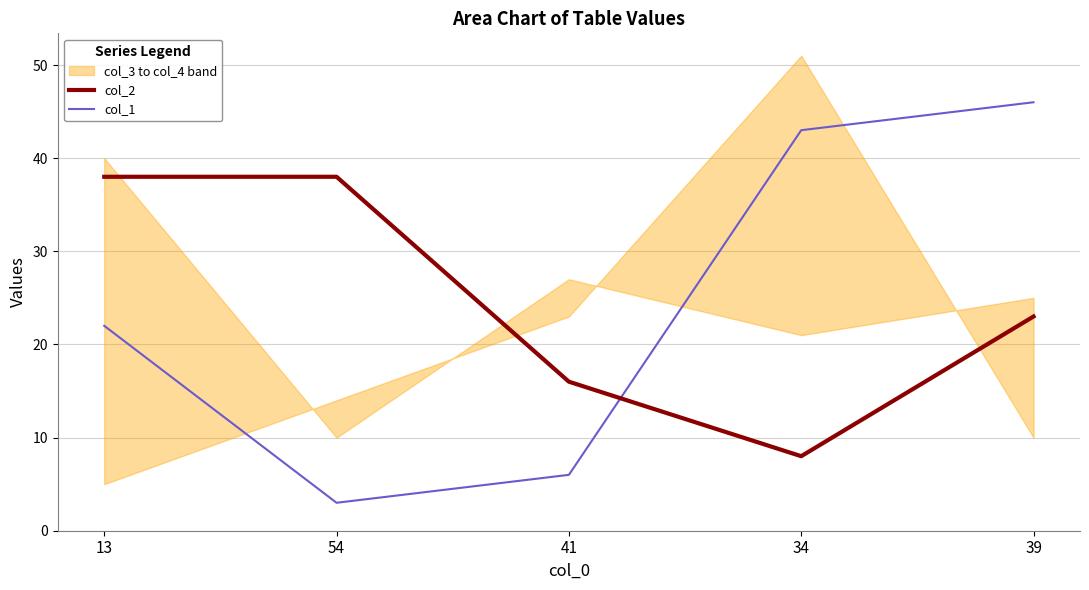

How many values in the col_1 series are below 22?

2